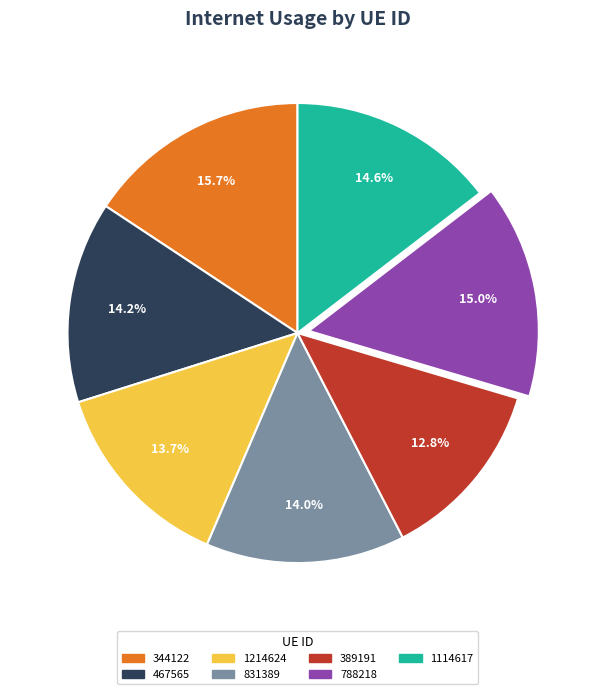

Which category has the biggest portion of the pie?

344122